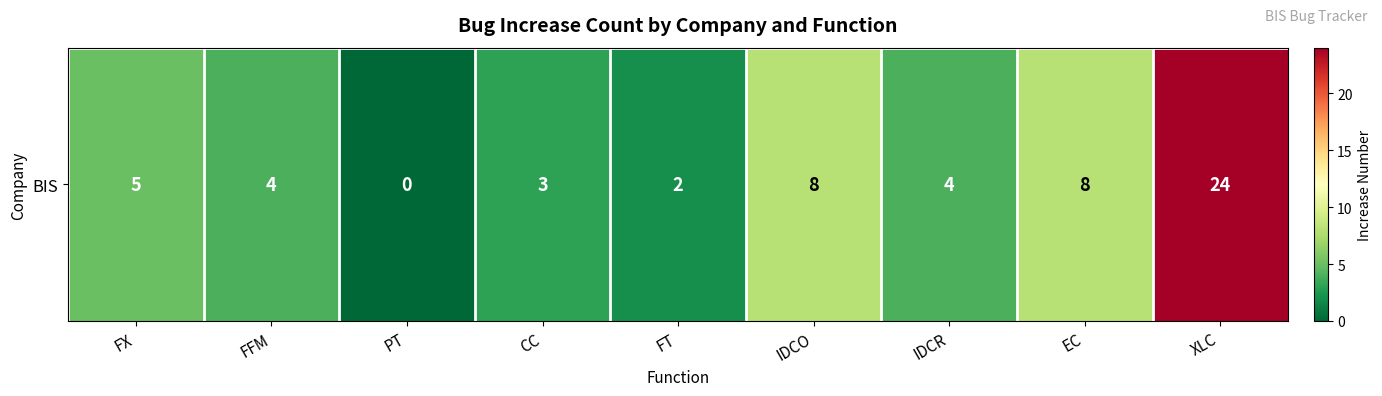

What is the difference between the values at FT and CC?

1